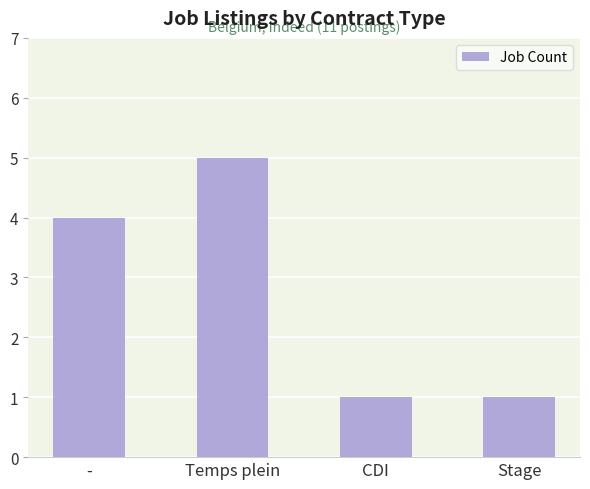

Which category has the highest value across all series?

Temps plein